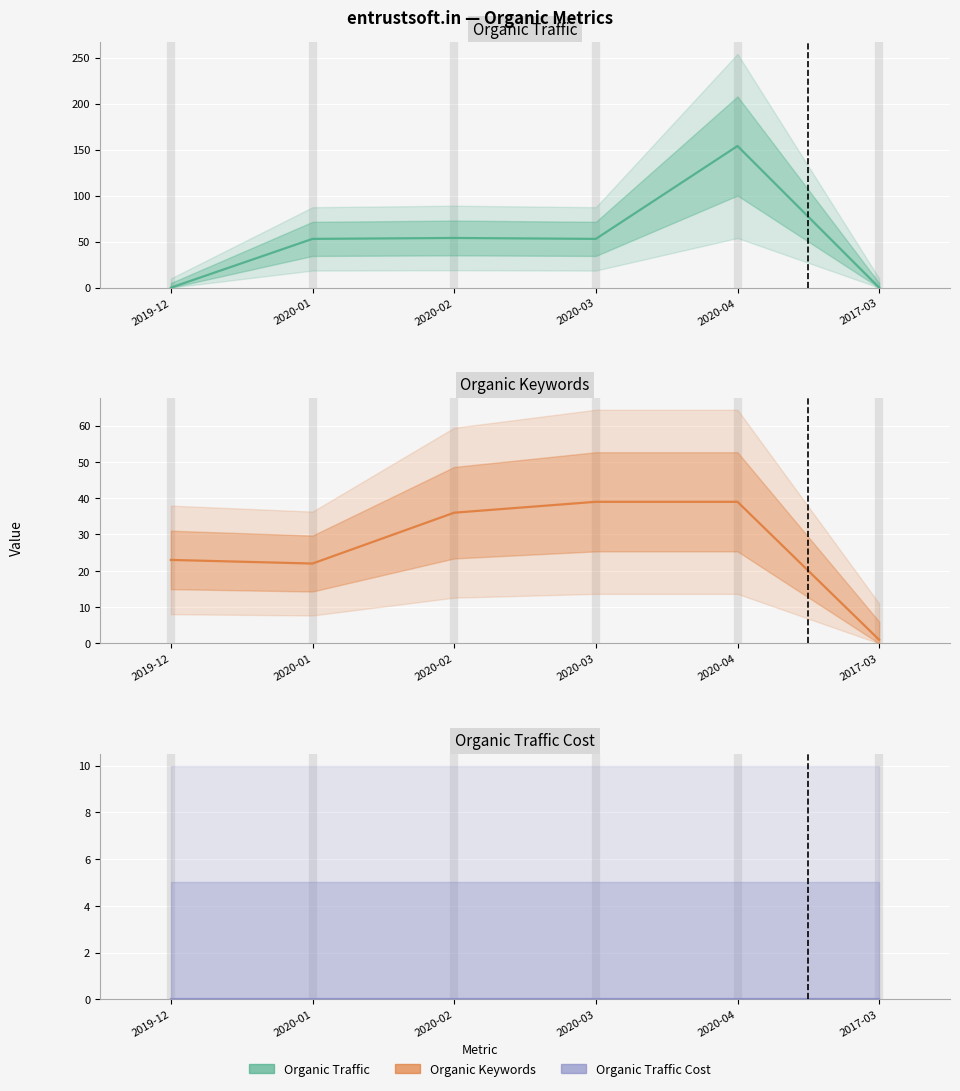

How many interior local valleys does the Organic Keywords series have?

1